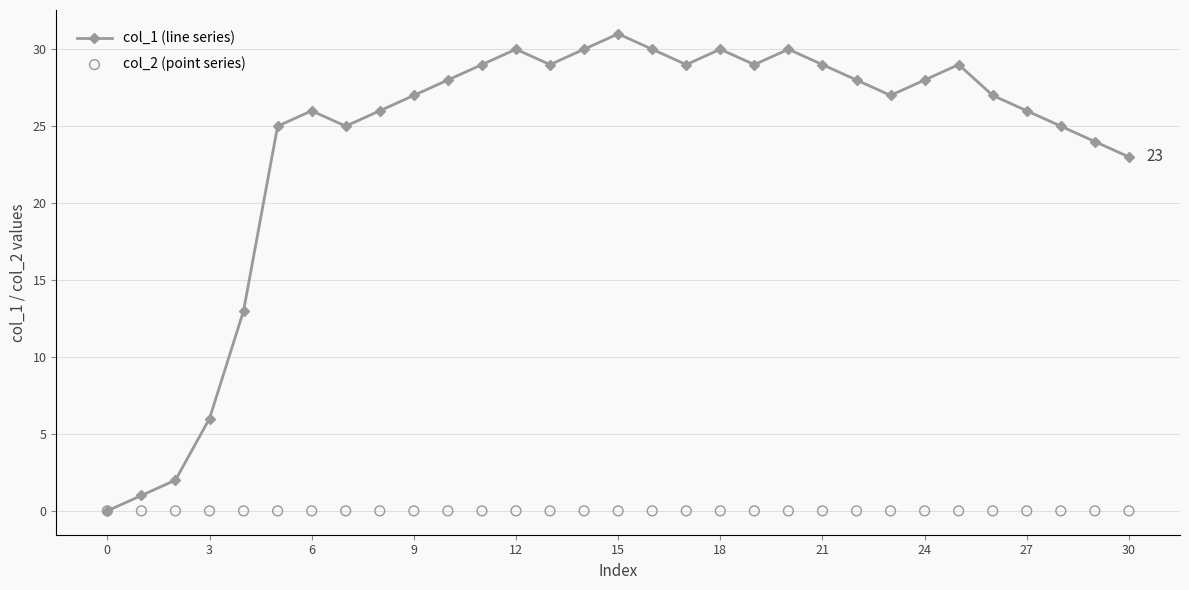

Is the value of col_2 (point series) at 16 greater than the value of col_1 (line series) at 25?

No